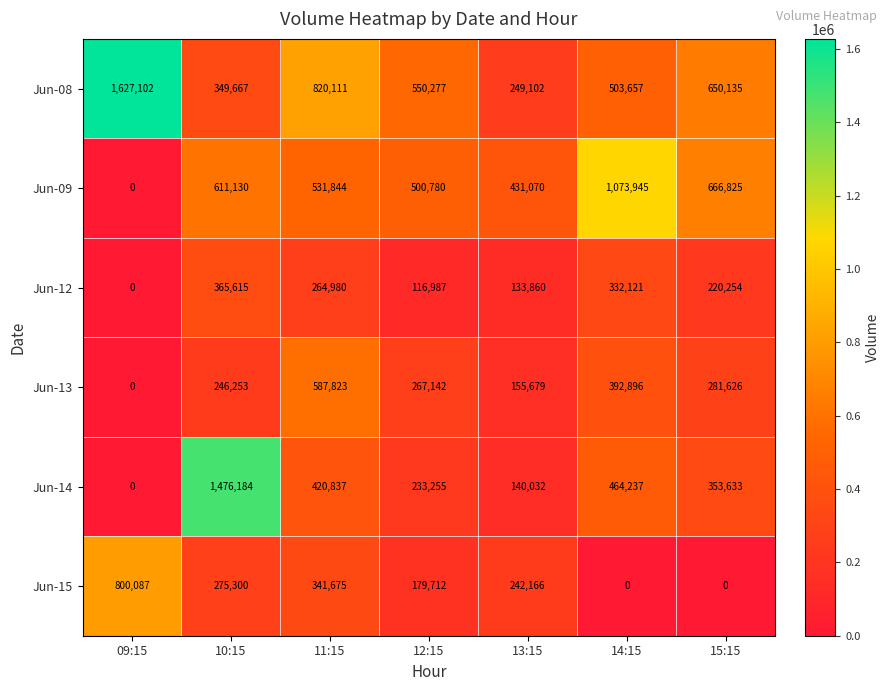

The value of Jun-15 at 12:15 is 179712. True or false?

True